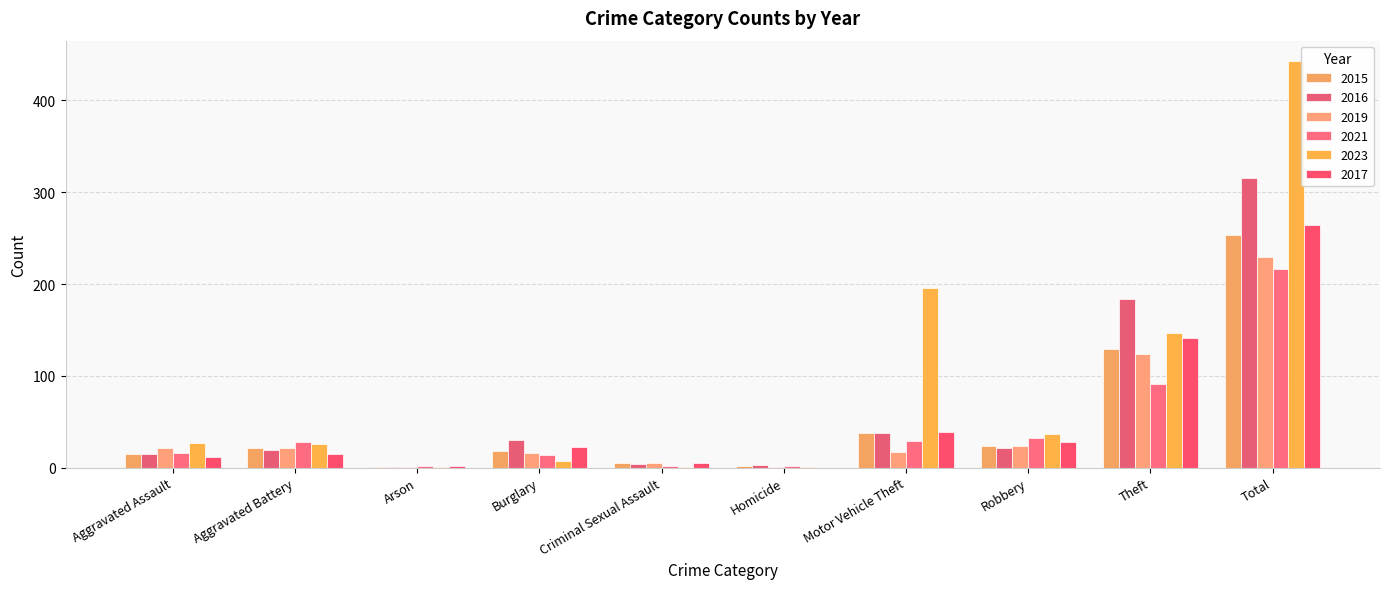

How many series are shown in this chart?

6